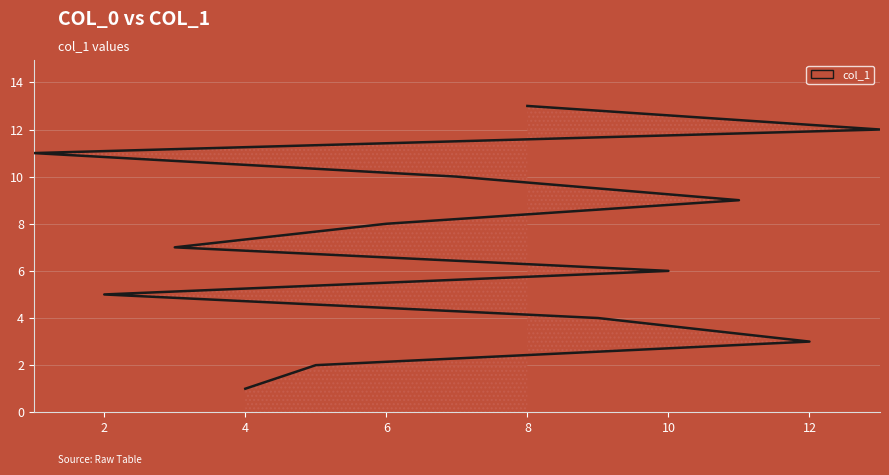

Between 7 and 10, which is larger?

7